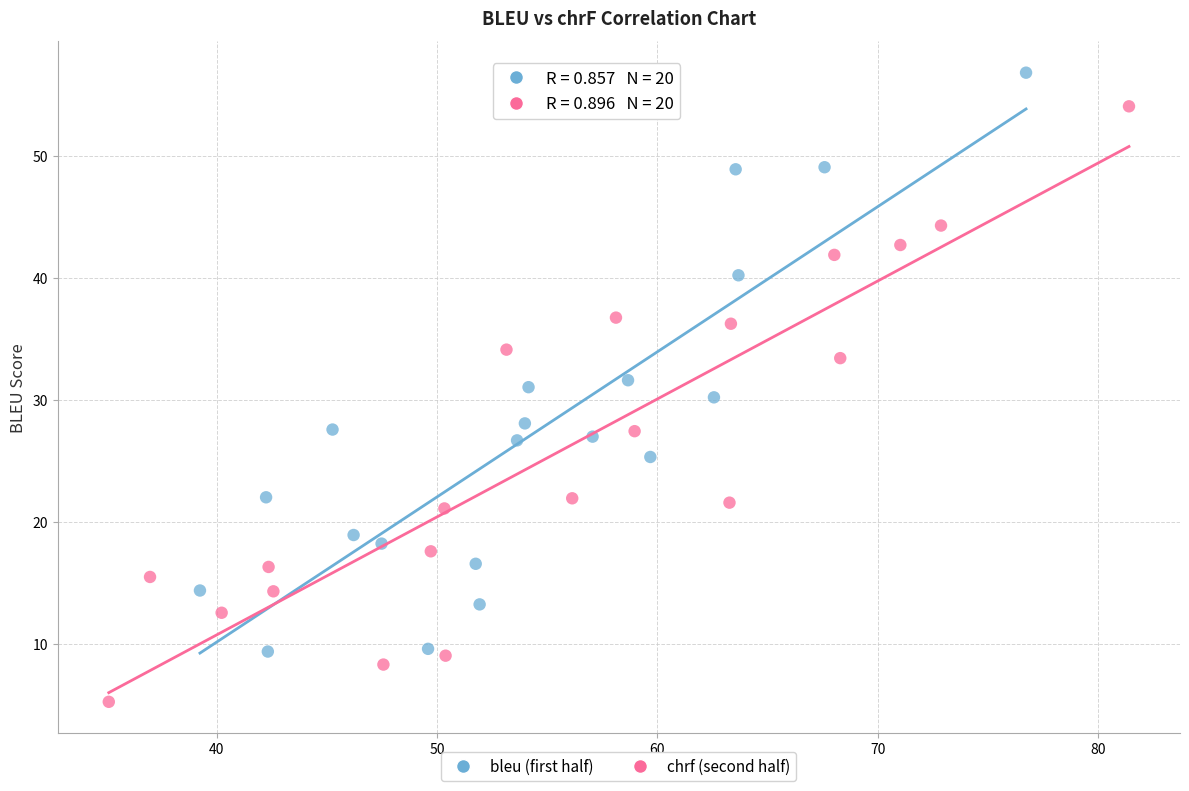

Which series reaches the minimum Y coordinate?

chrf (second half)